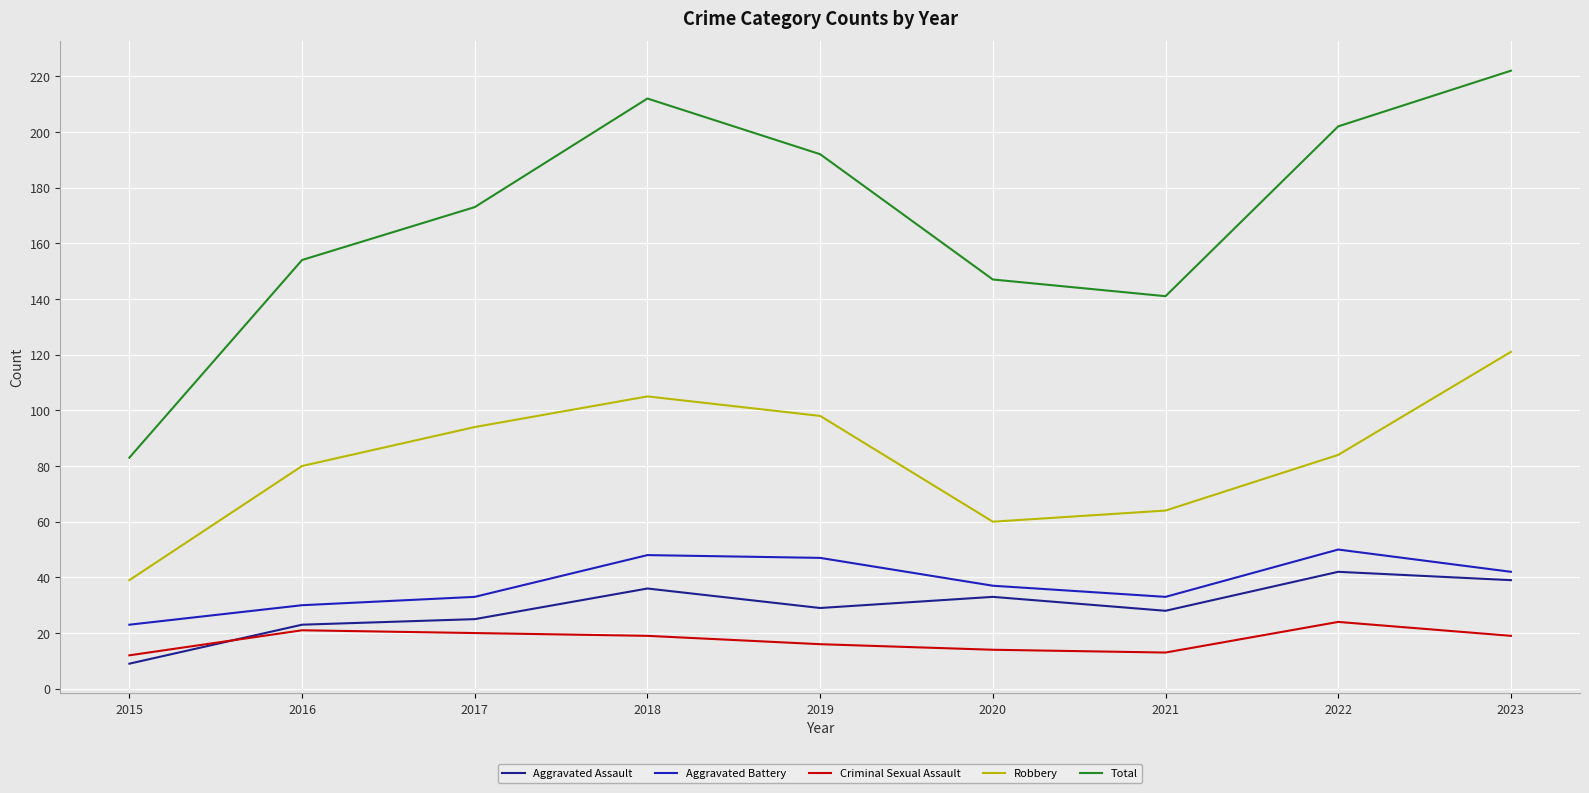

True or false: Aggravated Assault and Total cross at least once.

False